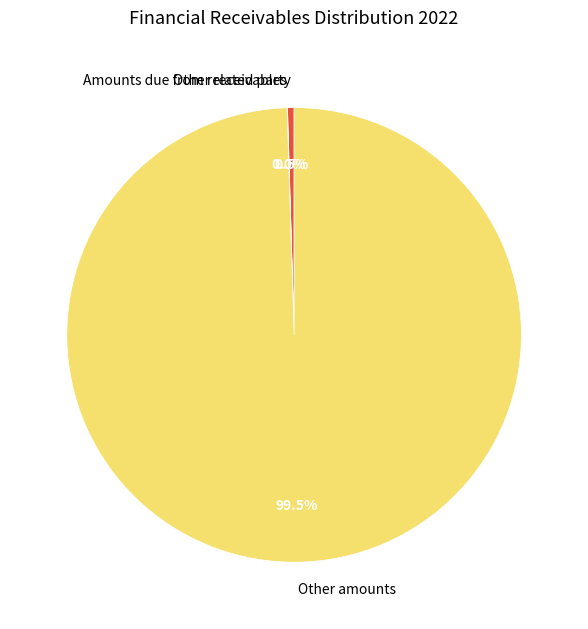

The Amounts due from related party slice represents 8% of the pie. True or false?

False